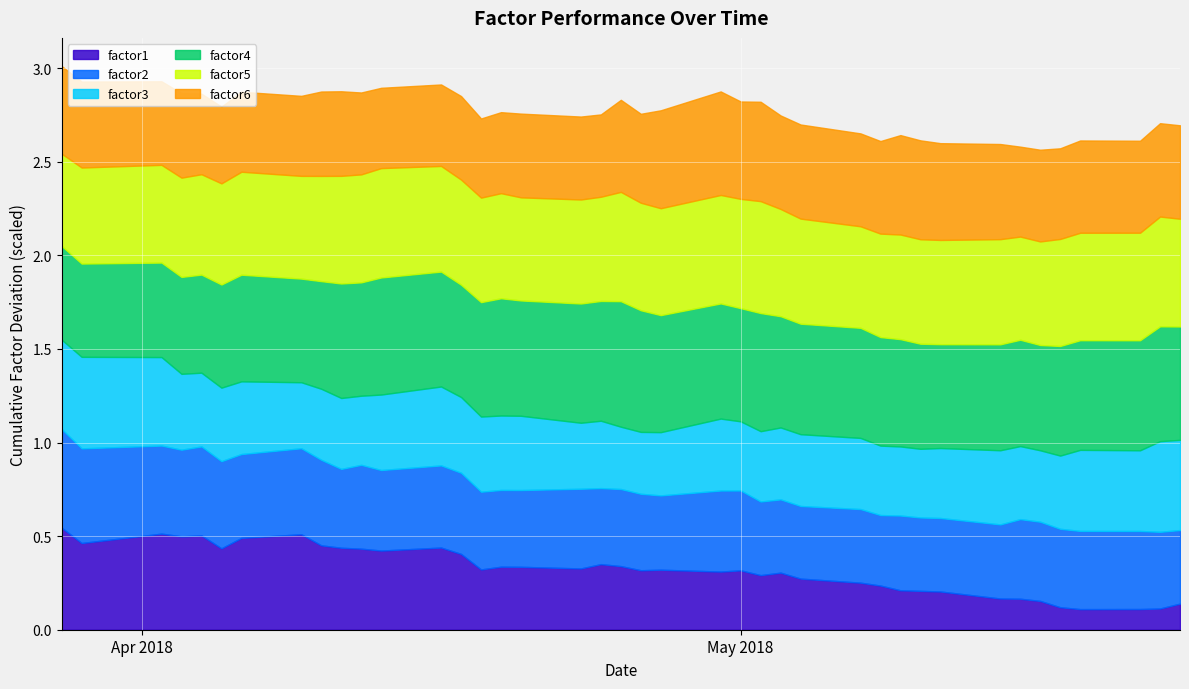

Where is the first local minimum for factor2?

3